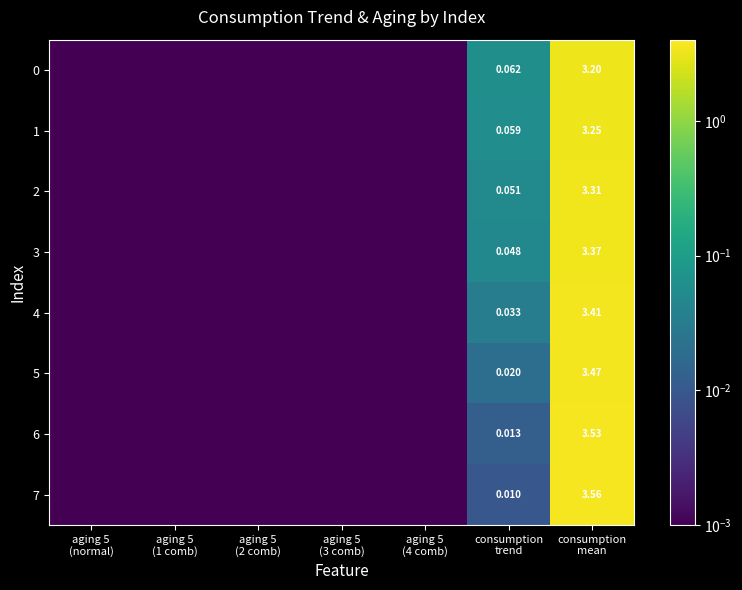

Is it true that 0 equals 5.0 at consumption mean?

False